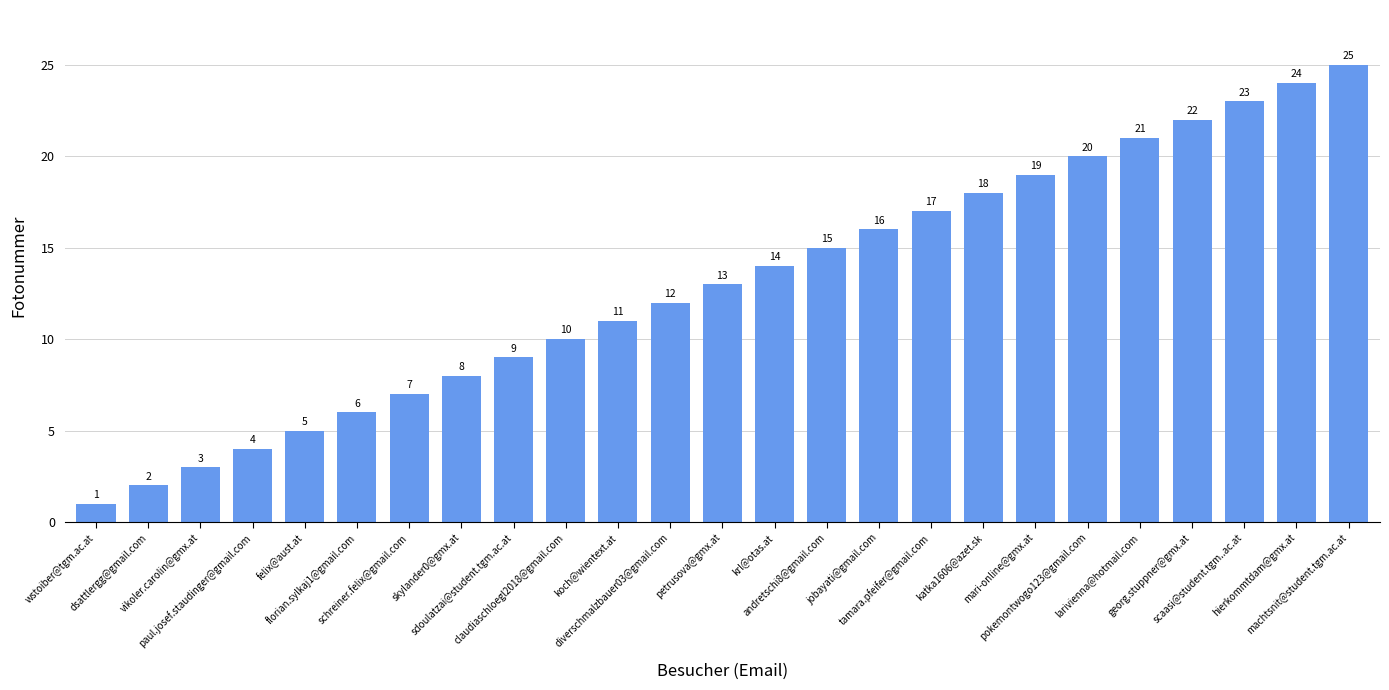

What is the change in value from dsattlergg@gmail.com to machtsnit@student.tgm.ac.at?

+23